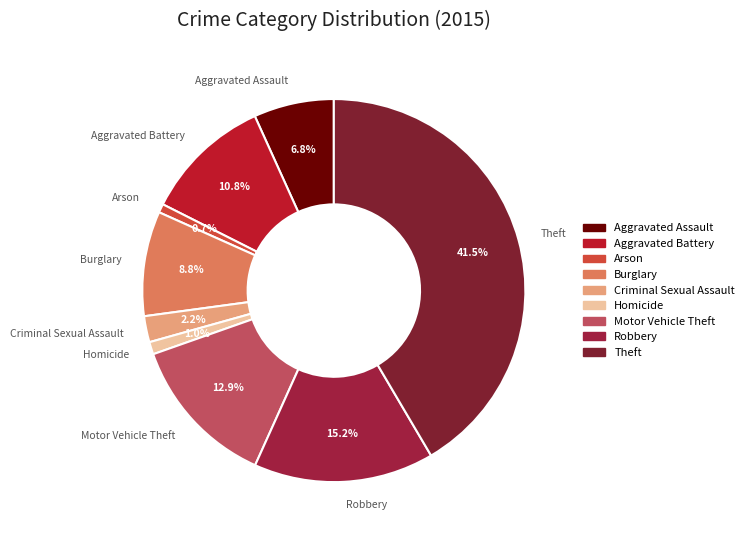

Which has a higher value, Aggravated Assault or Theft?

Theft